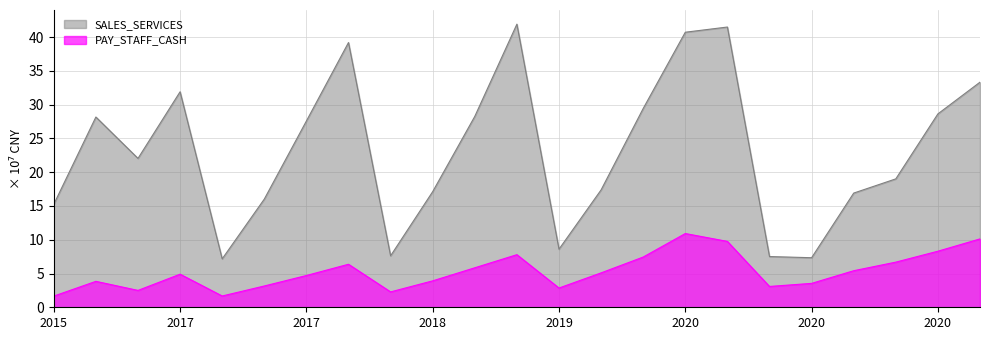

Rank the series at 2017 from highest to lowest value.

SALES_SERVICES, PAY_STAFF_CASH